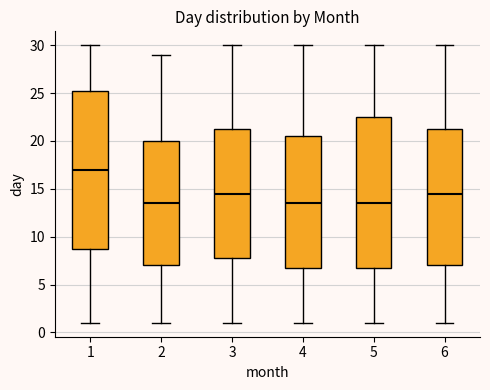

Reading left to right, read every box against the y-axis: the position of its median line, the range the box covers, and the ends of its whiskers. The values are not printed on the chart, so give them approximately, as read against the axis.

1: median 17.0, box 9.0 to 25.5, whiskers 1.0 to 30.0
2: median 13.5, box 7.0 to 20.0, whiskers 1.0 to 29.0
3: median 14.5, box 8.0 to 21.5, whiskers 1.0 to 30.0
4: median 13.5, box 7.0 to 20.5, whiskers 1.0 to 30.0
5: median 13.5, box 7.0 to 22.5, whiskers 1.0 to 30.0
6: median 14.5, box 7.0 to 21.5, whiskers 1.0 to 30.0